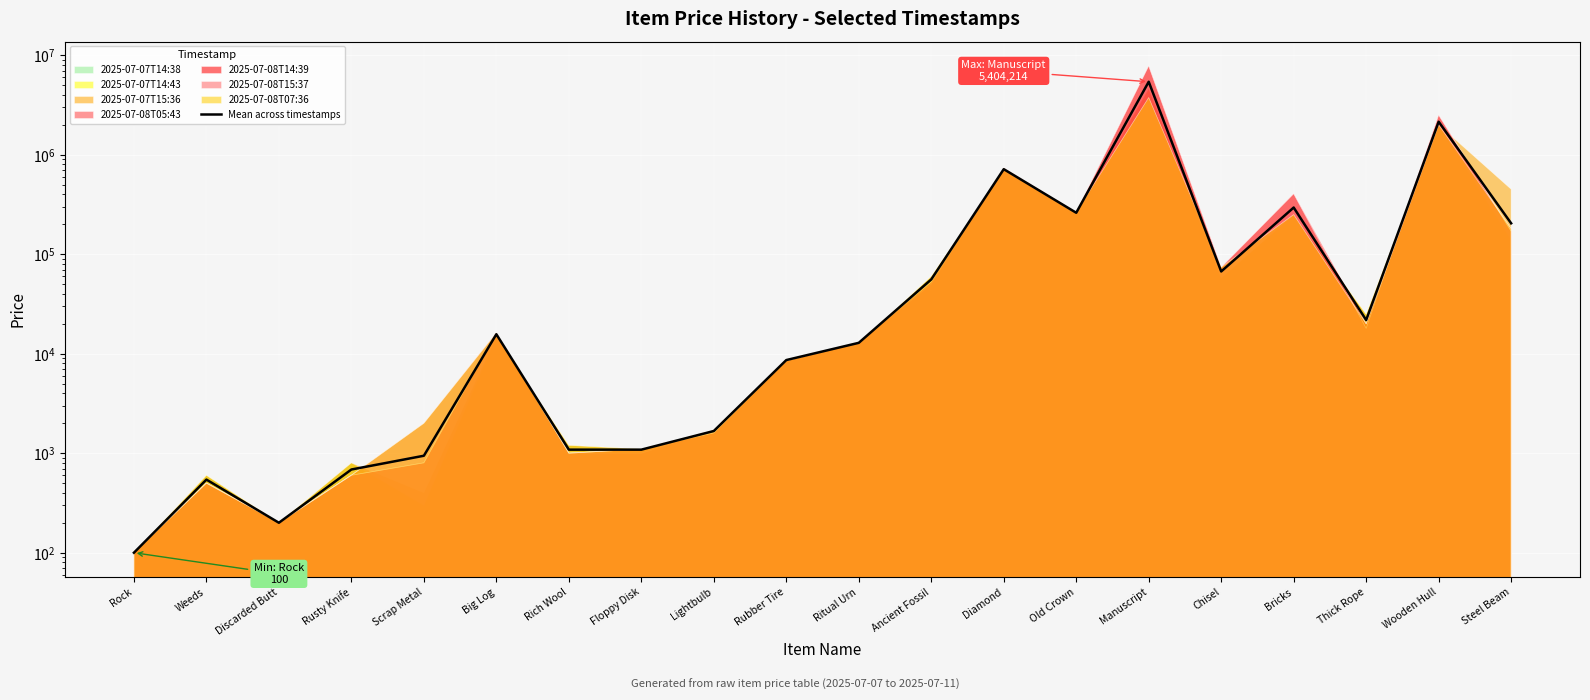

What is the label of the 5th point from the right?

Chisel